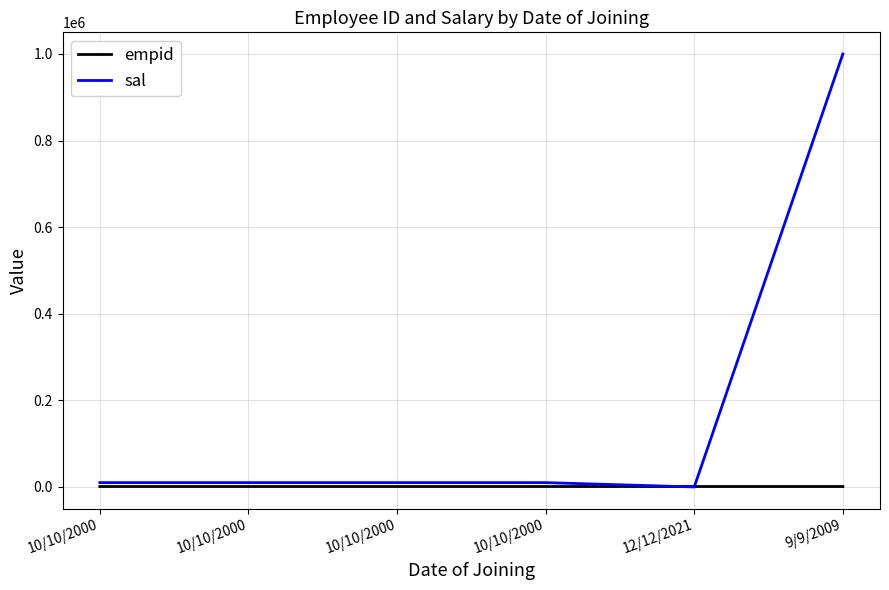

At which label is sal closest to 499999?

10/10/2000